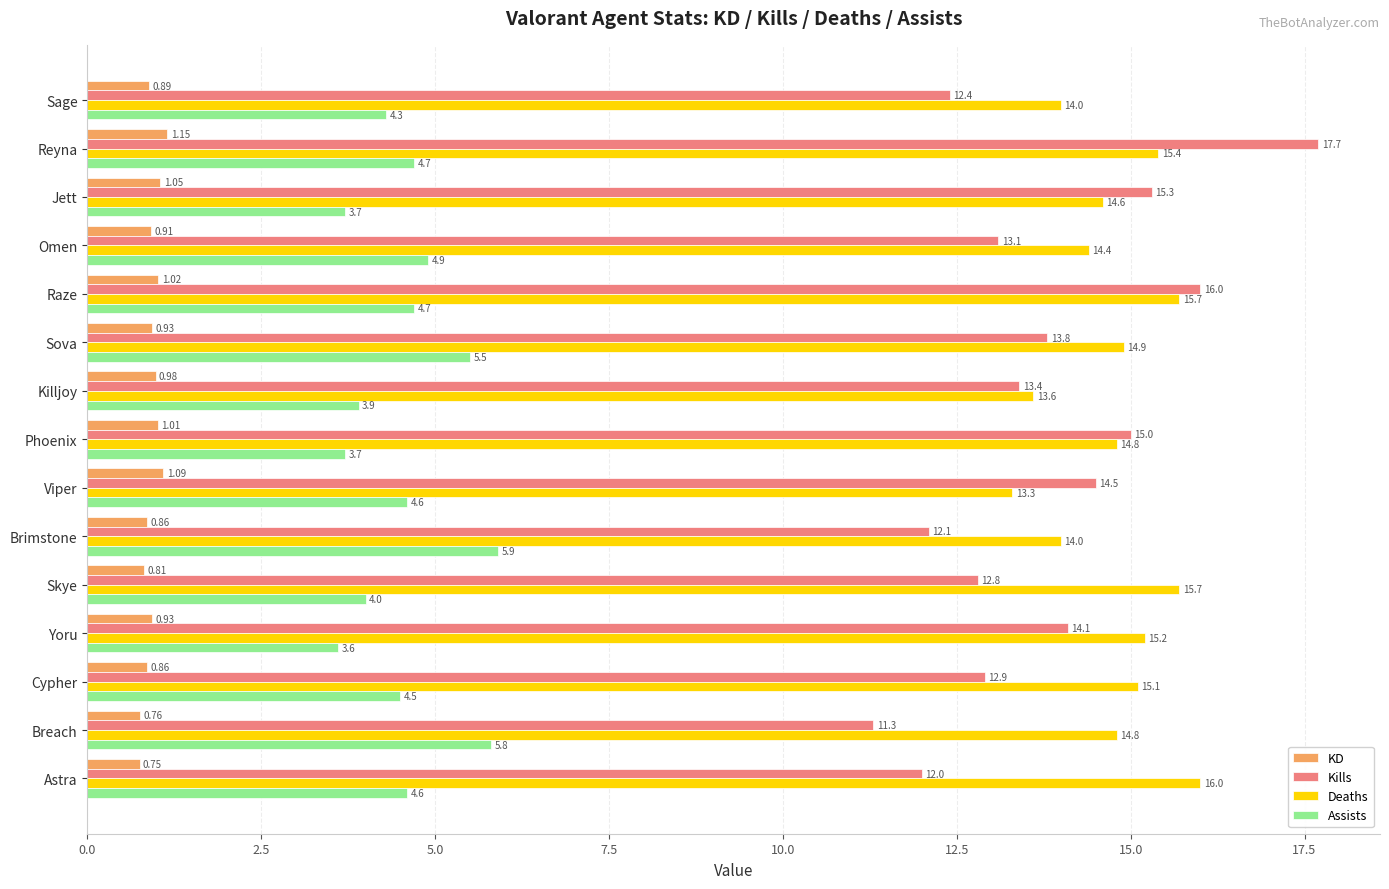

What is the highest value of the Deaths series?

16.0